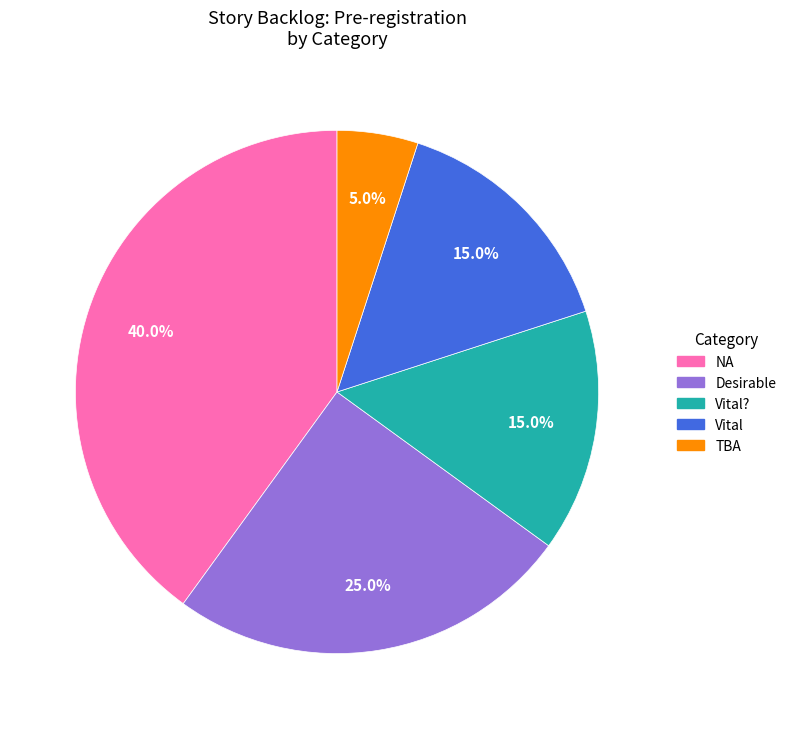

Is there a majority slice in this chart?

No